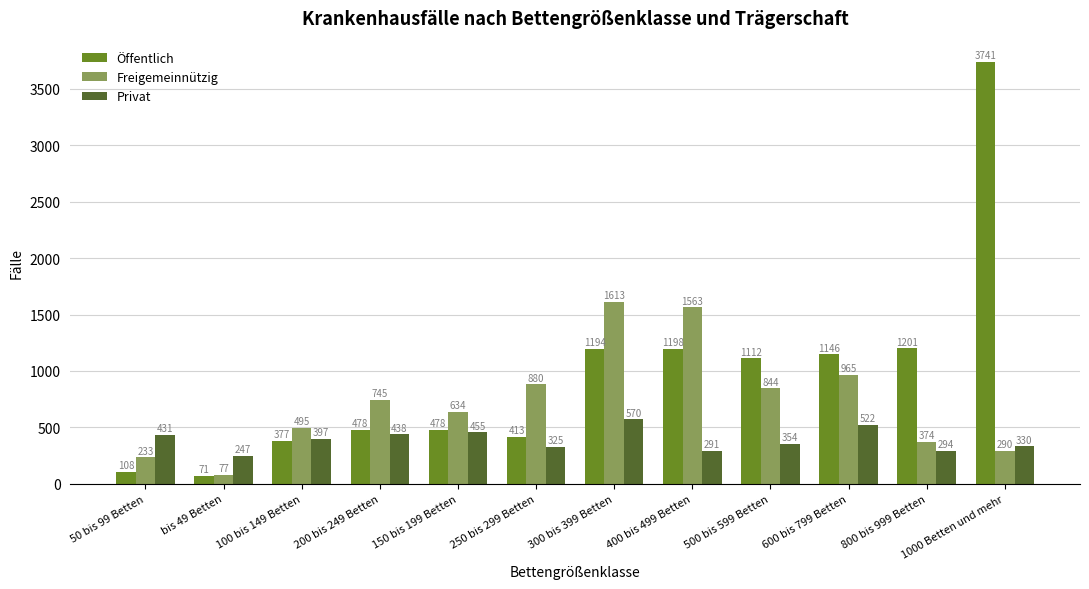

Read the Privat value at 250 bis 299 Betten, to the nearest 5.

325